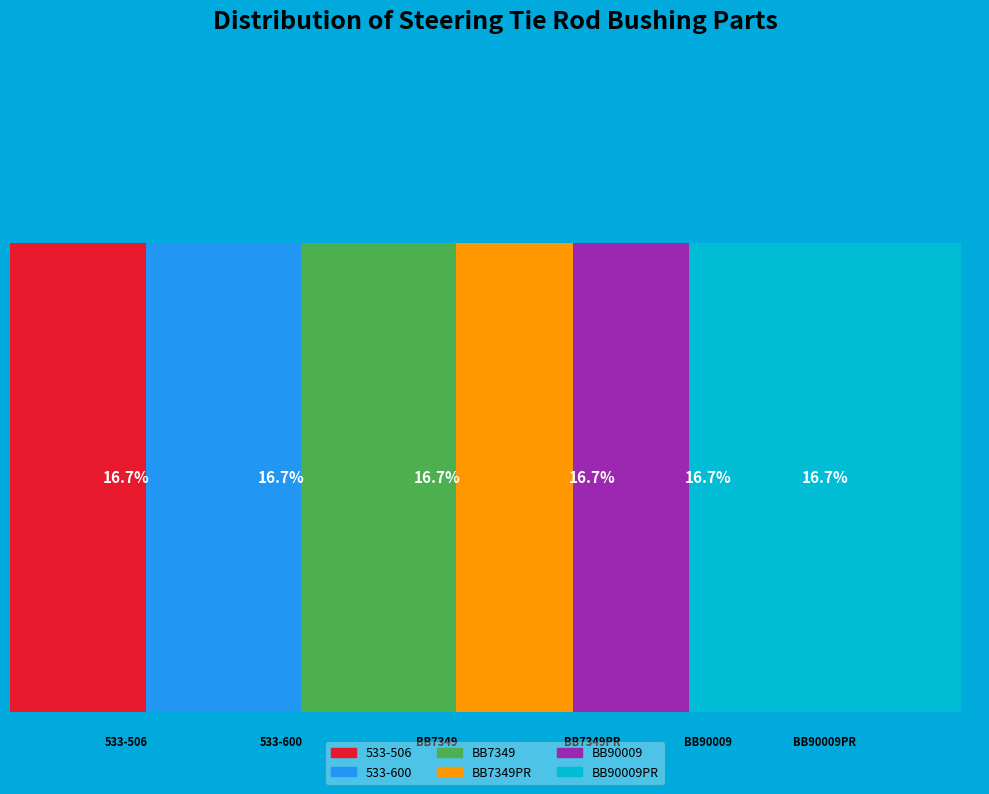

Is there any slice that represents more than half of the pie?

No